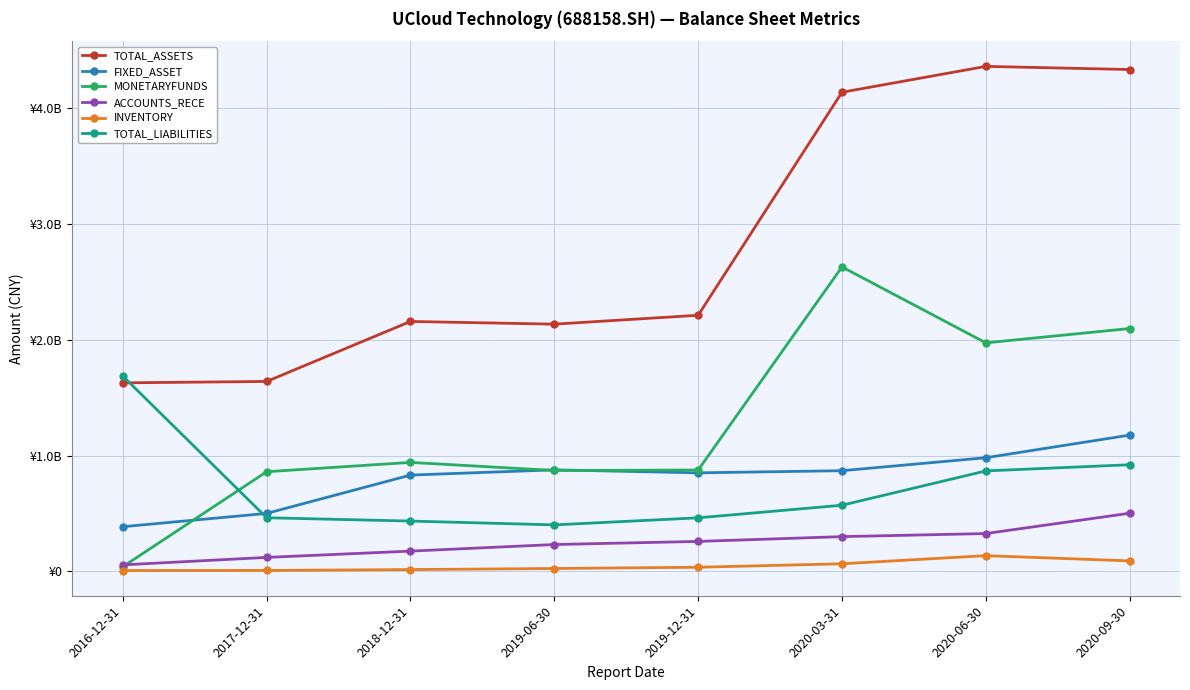

What is the difference between the TOTAL_LIABILITIES values at 2018-12-31 and 2020-09-30?

485622233.7